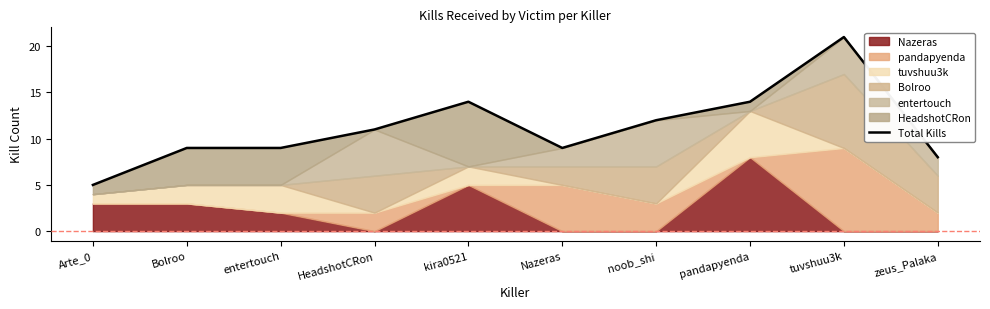

Is it true that the value at zeus_Palaka is 8?

True